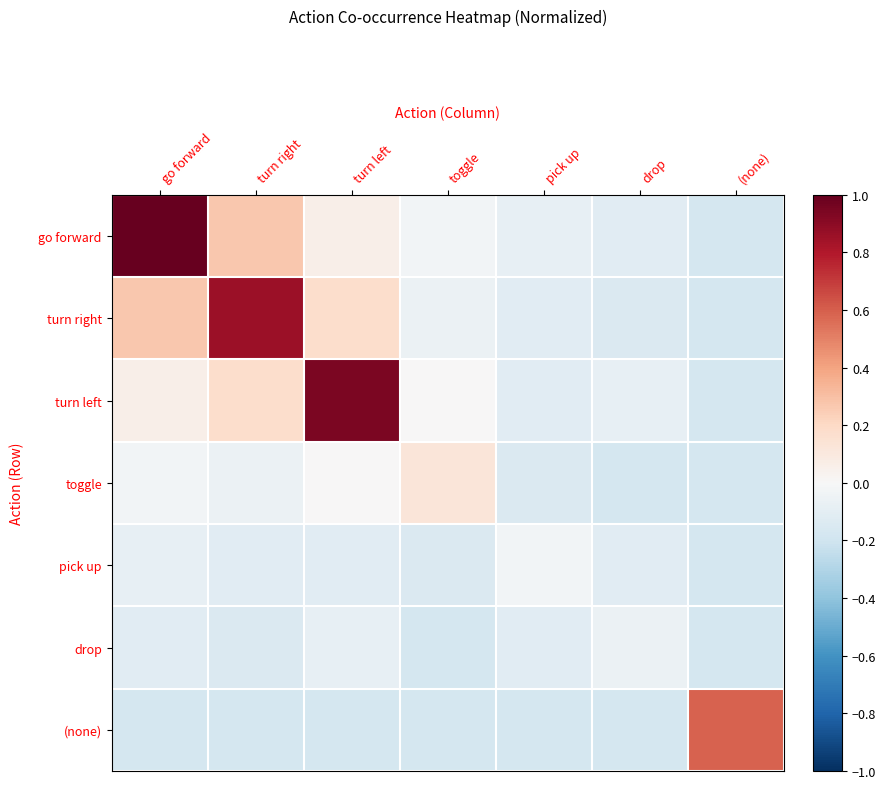

At which category is the sum across all series the highest?

go forward